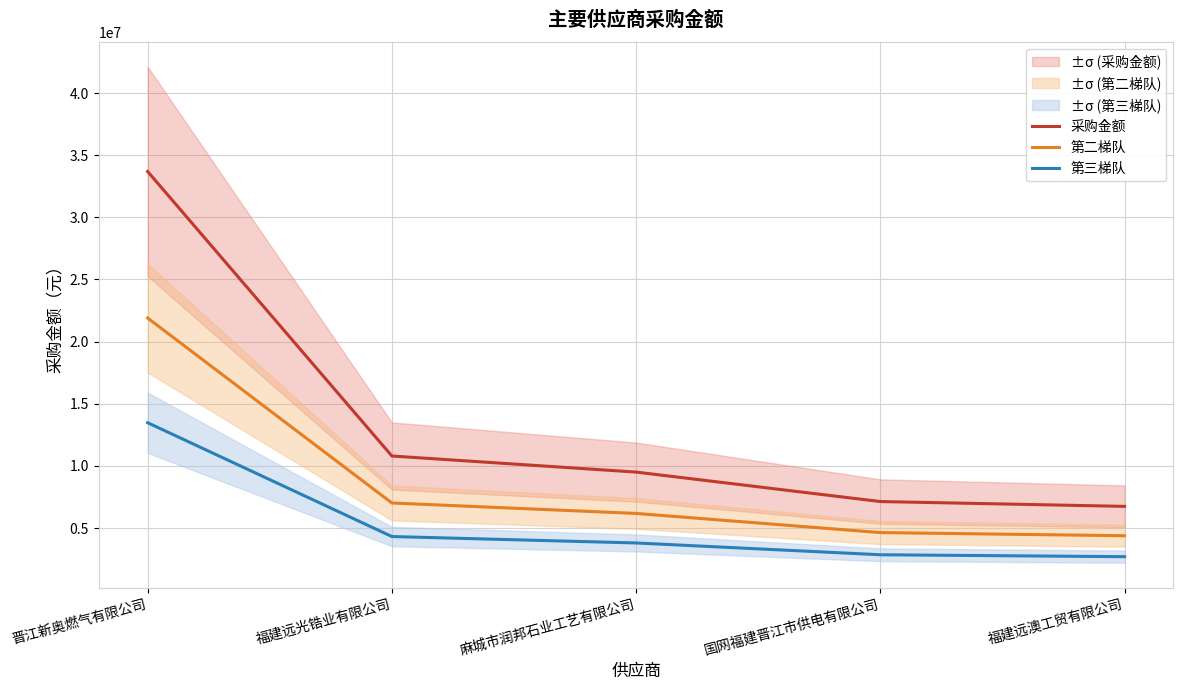

Rank the series by their average value, from highest to lowest.

采购金额, 第二梯队, 第三梯队